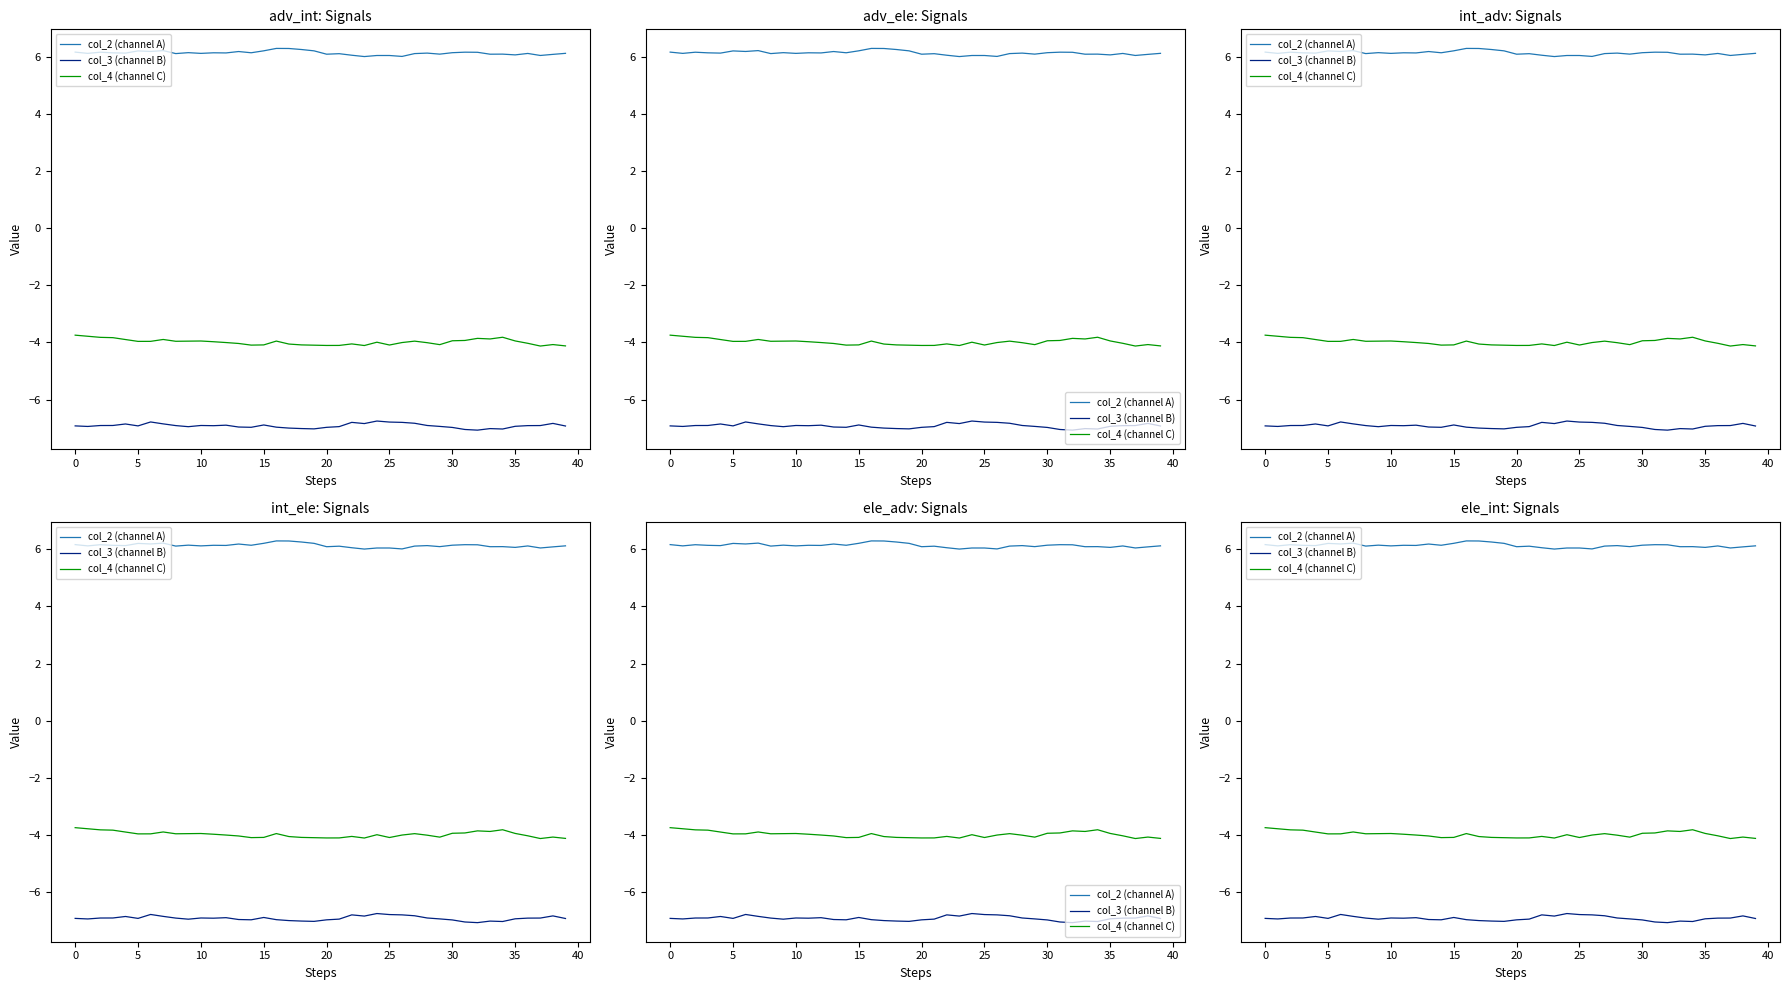

What is the maximum value for col_4 (channel C)?

-3.7